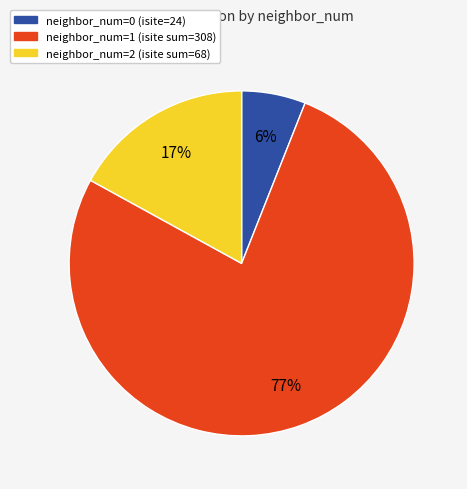

To the nearest percent, what percentage of the pie is neighbor_num=0 (isite=24)?

6%